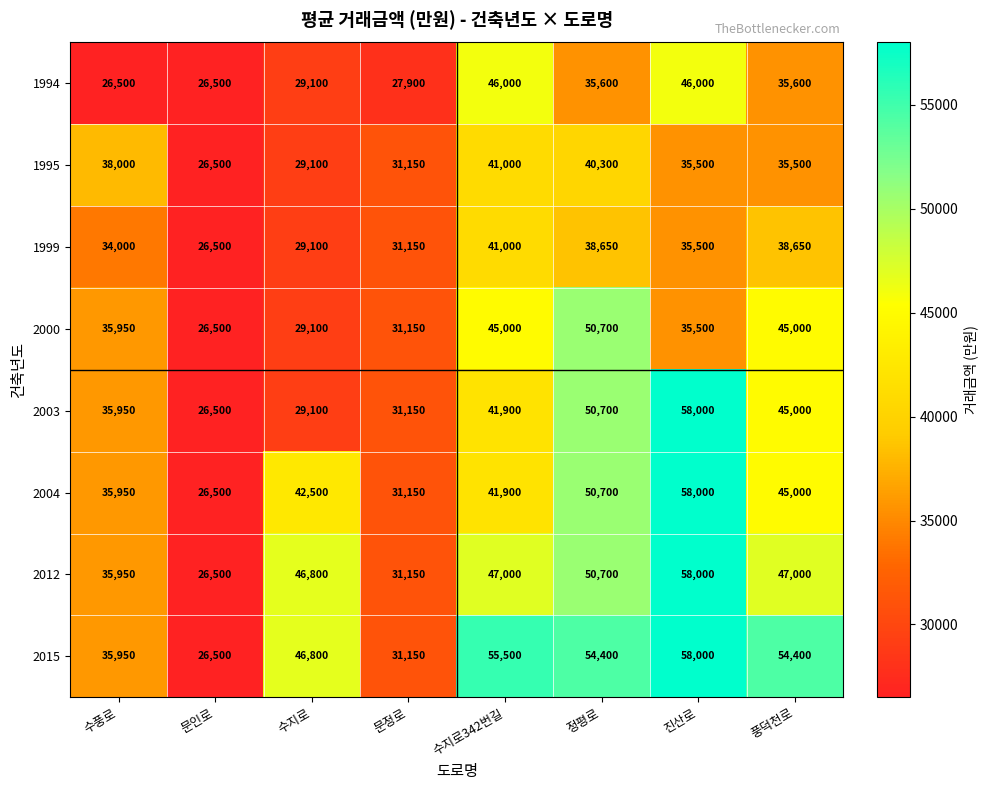

Between 수지로342번길 and 풍덕천로, which series saw the biggest shift?

1994